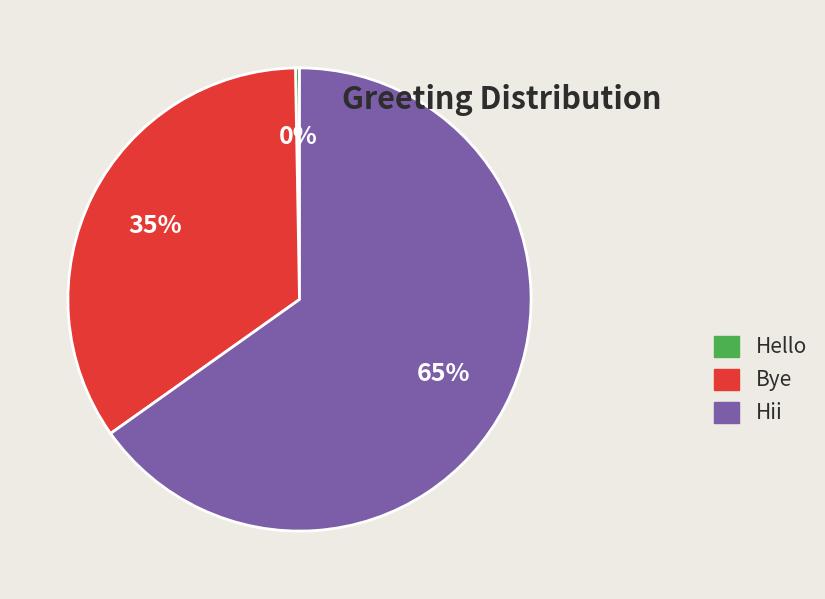

Do Bye and Hello together represent more than half of the pie?

No